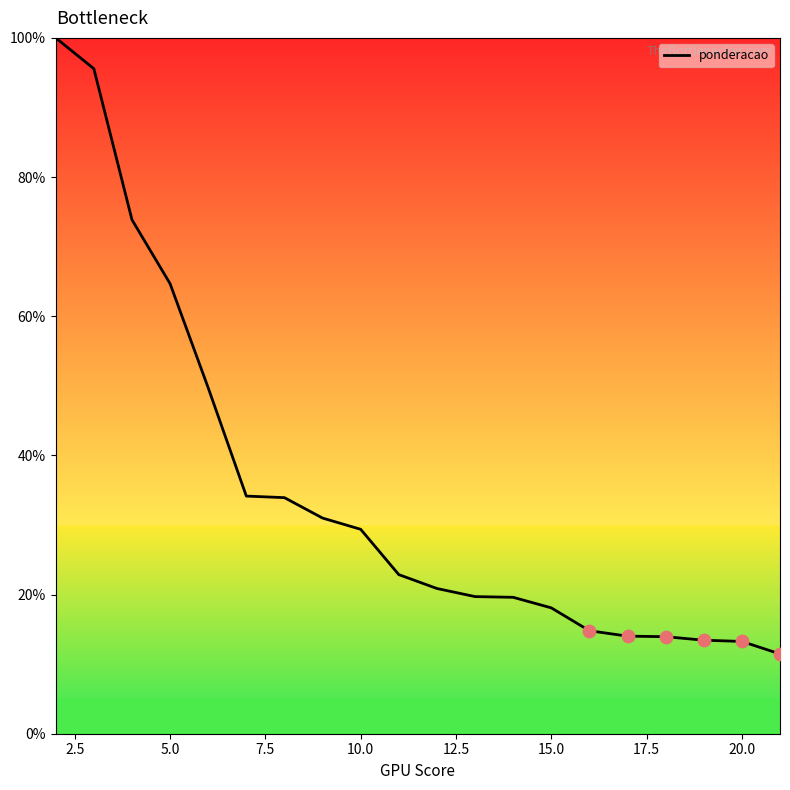

What is the smallest value displayed?

11.5